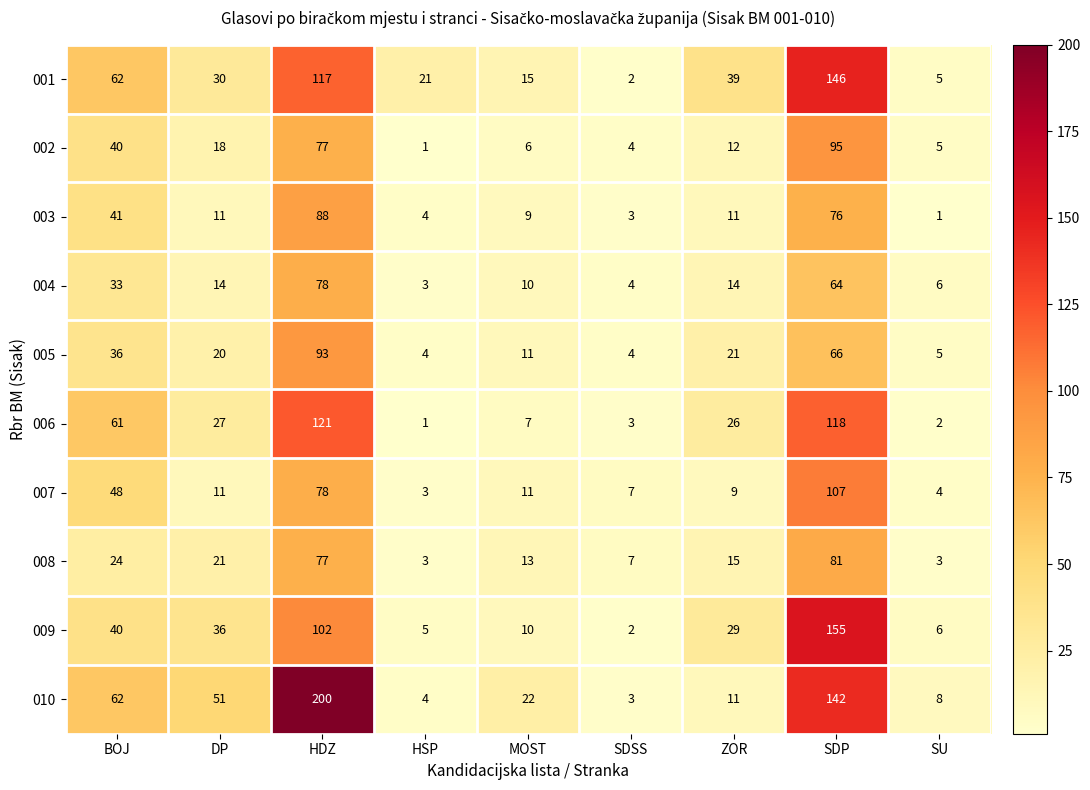

Which series has the largest range (max minus min)?

010